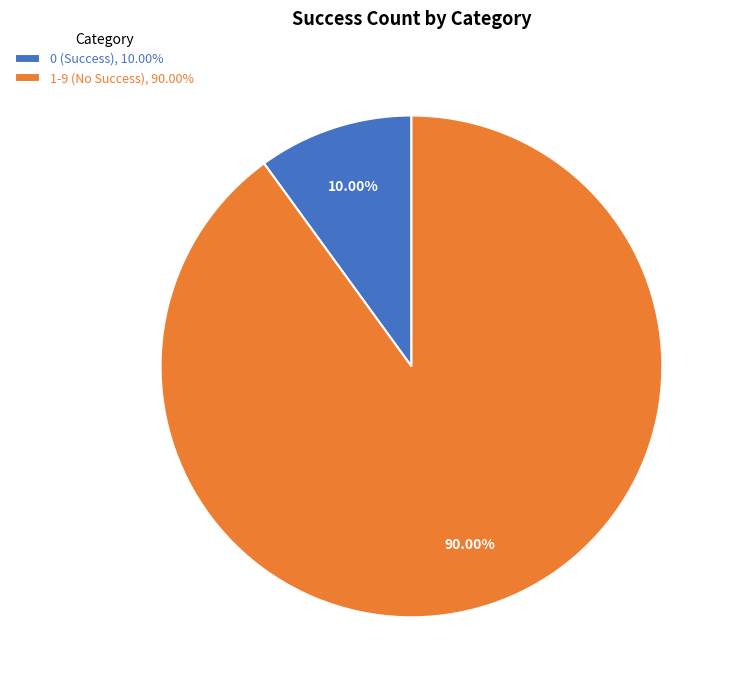

Rank the categories by value from highest to lowest.

1-9 (No Success), 90.00%, 0 (Success), 10.00%